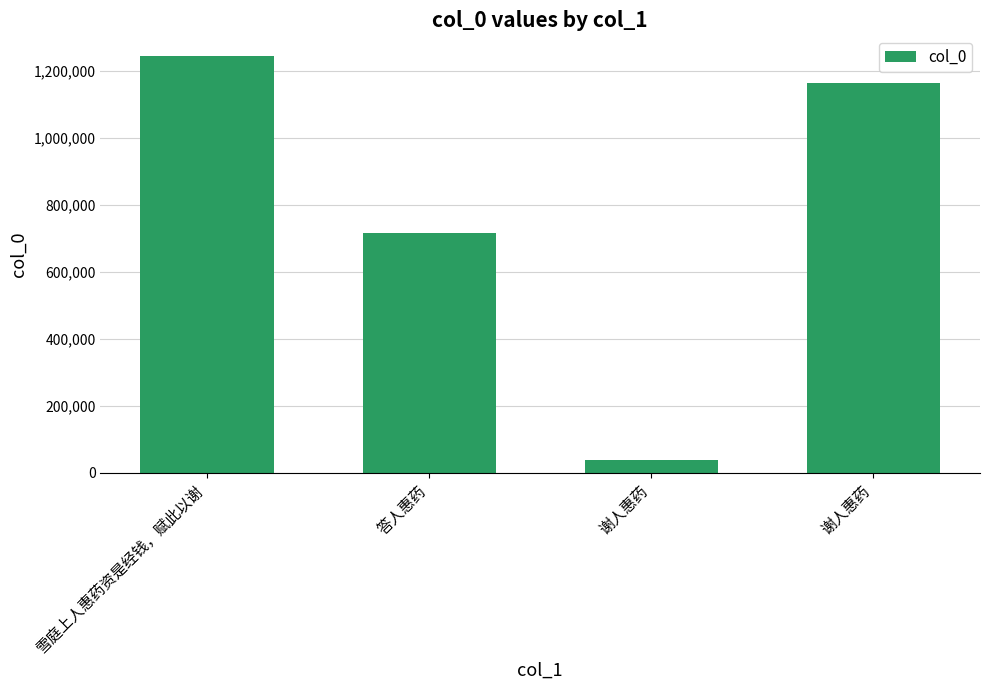

Are the bars horizontal?

No